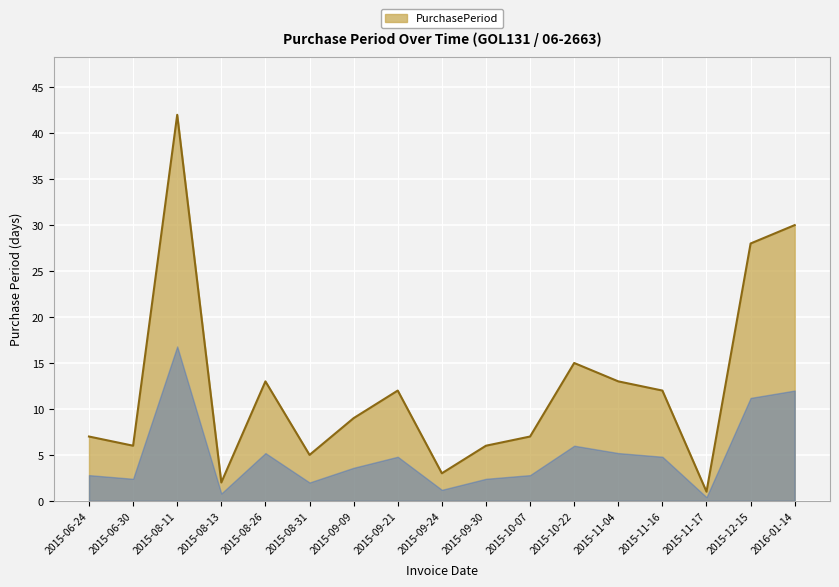

What is the difference between the maximum and minimum values?

41